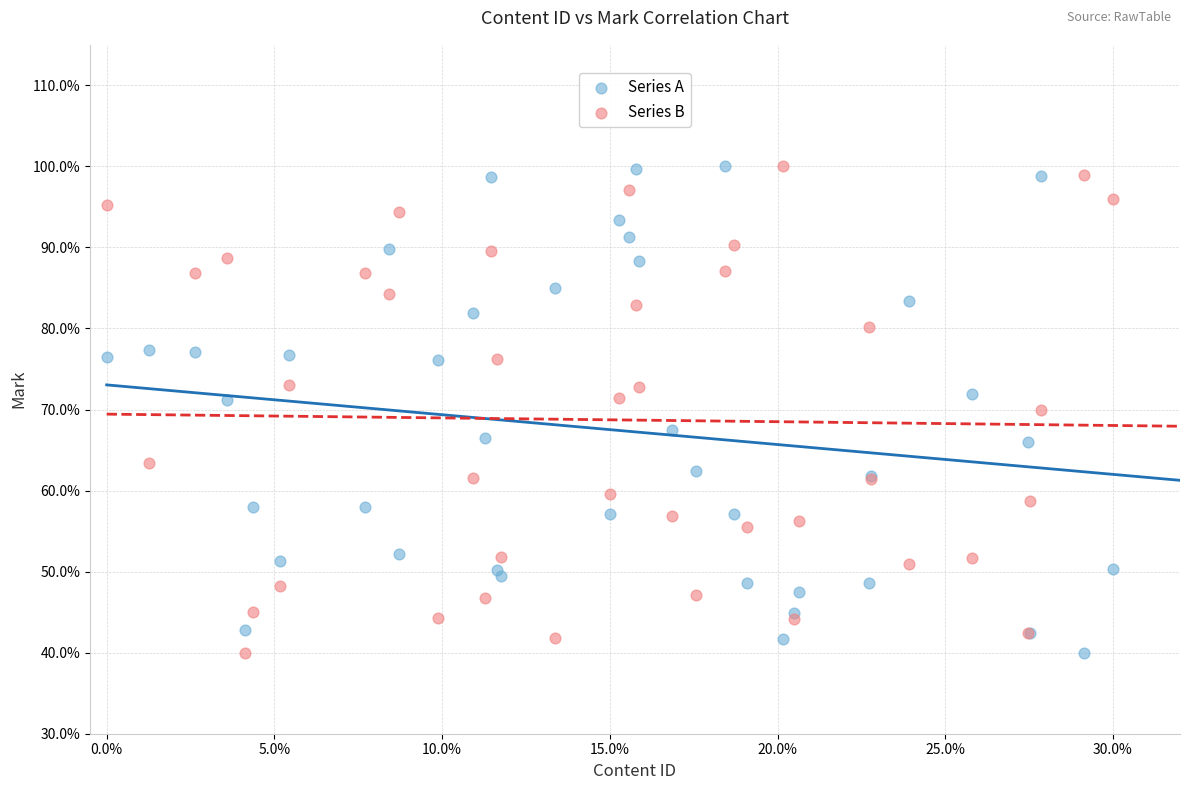

What are all the series names shown in the legend?

Series A, Series B